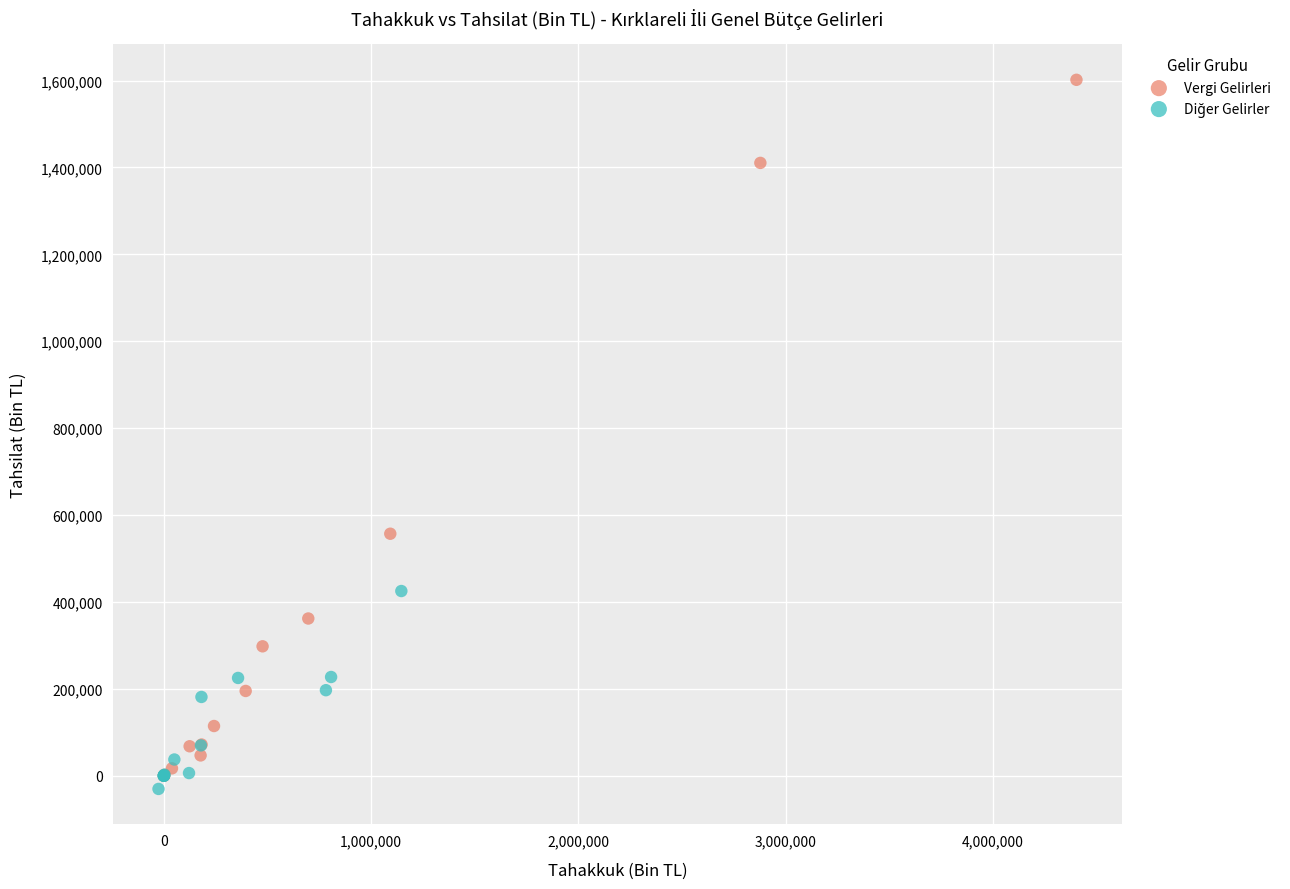

Which series has the largest Y range (max minus min)?

Vergi Gelirleri